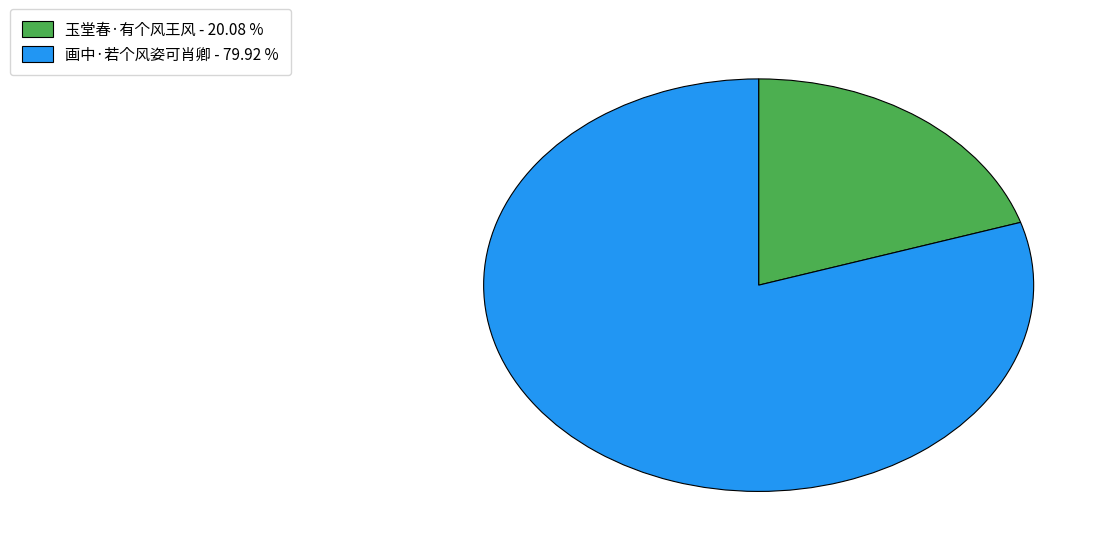

What is the ratio of the value at 画中·若个风姿可肖卿 - 79.92 % to the value at 玉堂春·有个风王风 - 20.08 %?

4.0